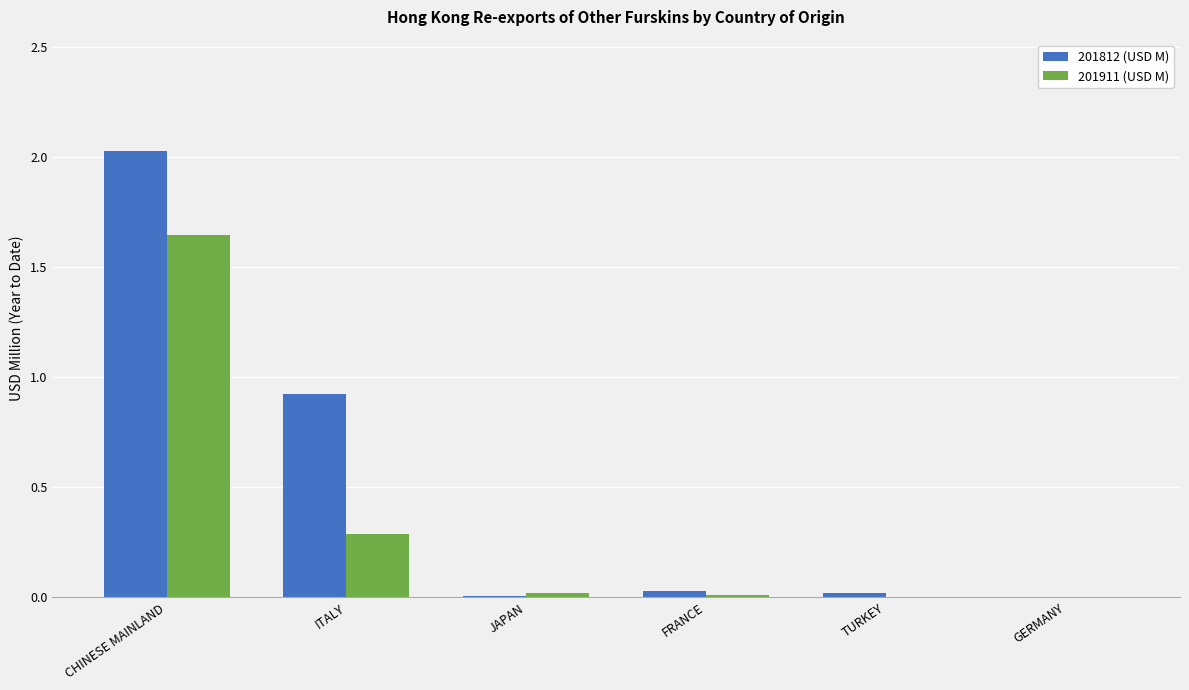

What is the maximum value for 201812 (USD M)?

2.0